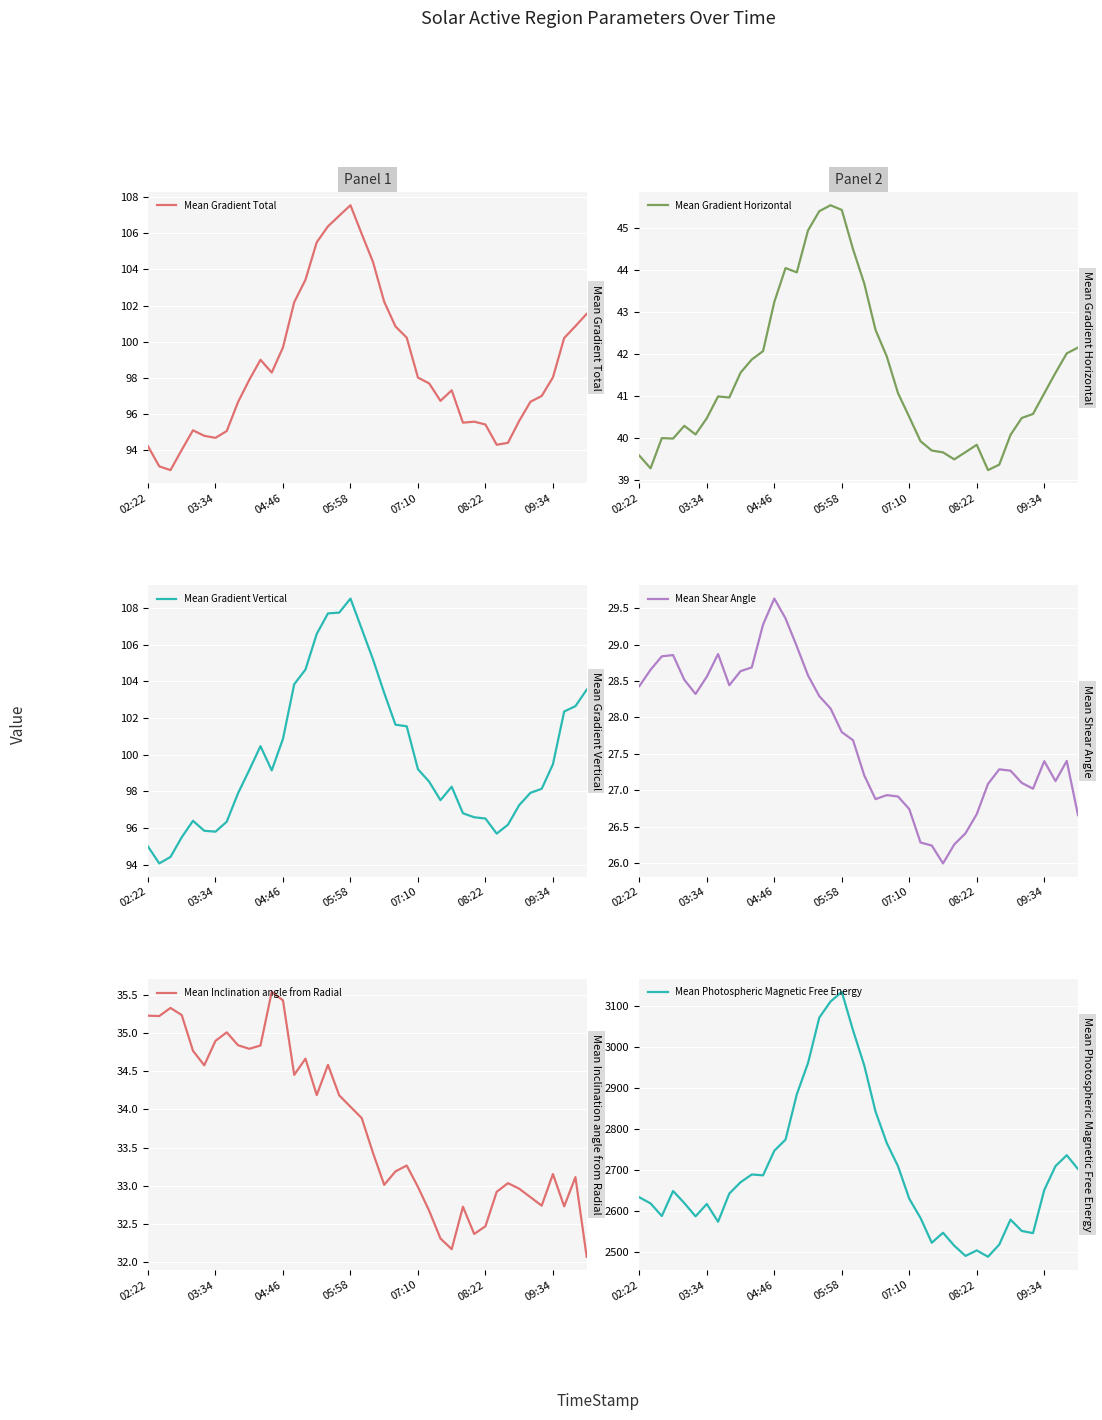

How many interior local valleys does the Mean Photospheric Magnetic Free Energy series have?

8